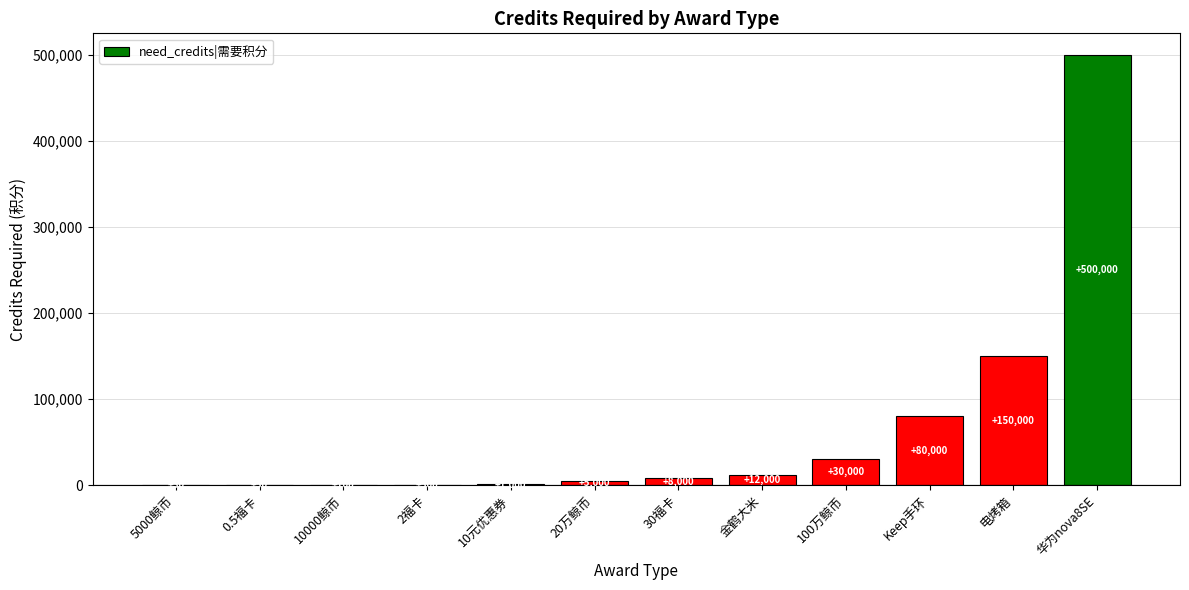

How many categories are shown in the chart?

12